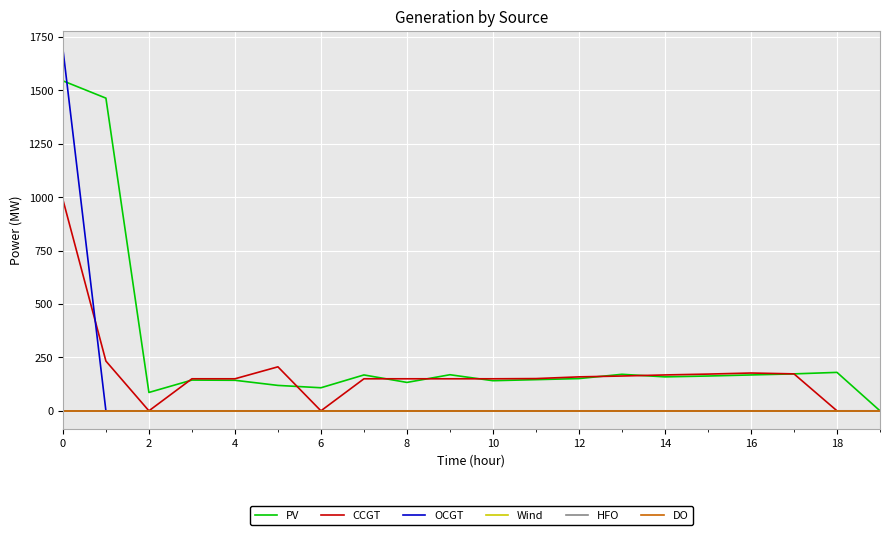

Reading left to right, what are all the values shown in this chart?

PV: 1545	1464	86	144	143	119	108	168	133	169	141	146	151	171	159	163	168	173	180	0
CCGT: 989	233	0	150	150	206	0	150	150	150	150	151	159	163	168	172	177	173	0	0
OCGT: 1694	0	0	0	0	0	0	0	0	0	0	0	0	0	0	0	0	0	0	0
Wind: 0	0	0	0	0	0	0	0	0	0	0	0	0	0	0	0	0	0	0	0
HFO: 0	0	0	0	0	0	0	0	0	0	0	0	0	0	0	0	0	0	0	0
DO: 0	0	0	0	0	0	0	0	0	0	0	0	0	0	0	0	0	0	0	0